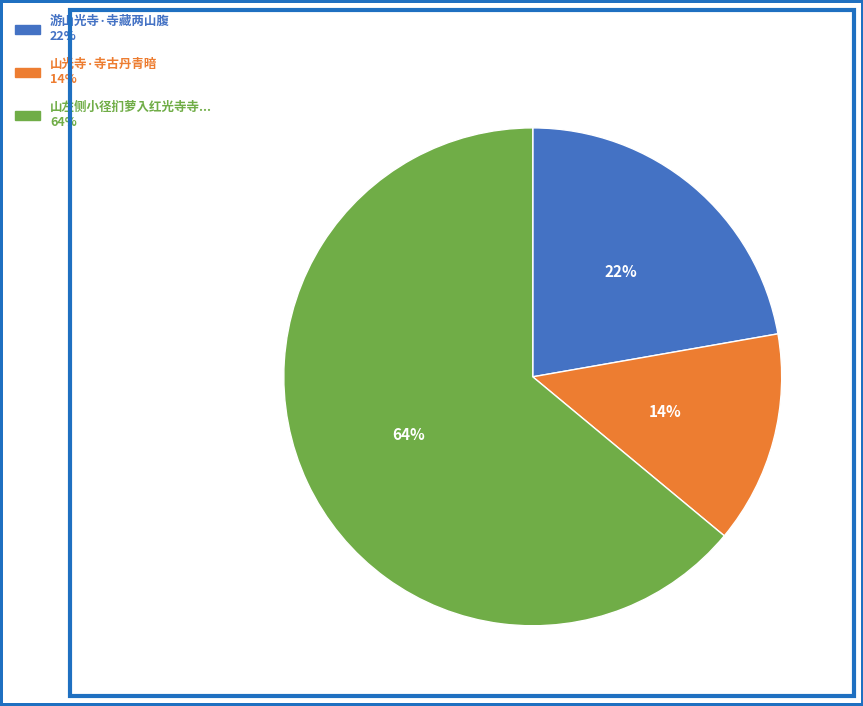

How many slices are in this pie chart?

3